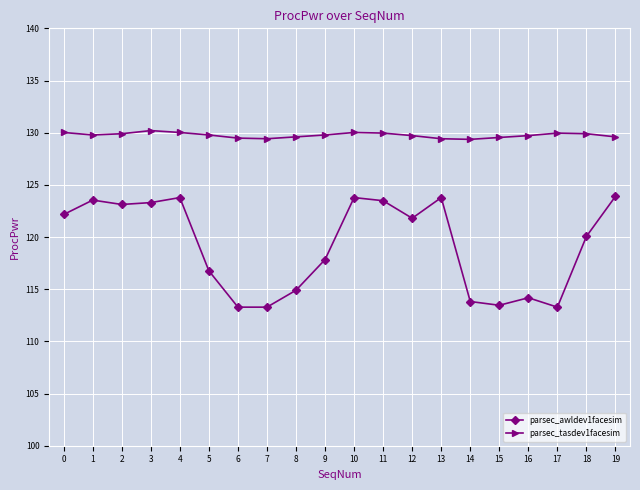

Is it true that parsec_tasdev1facesim equals 55.1 at 3?

False